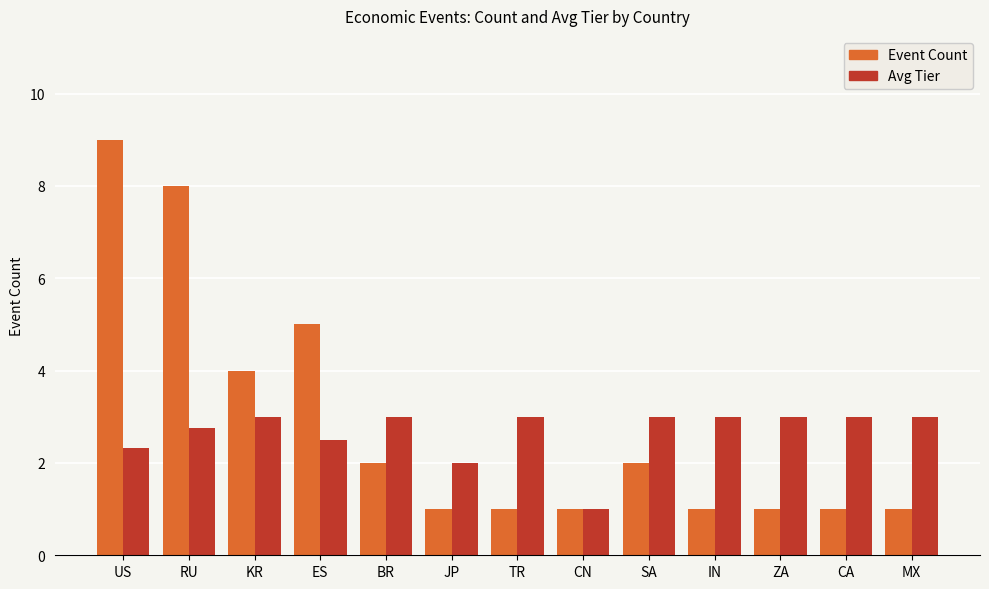

Which series has the largest total across all categories?

Event Count